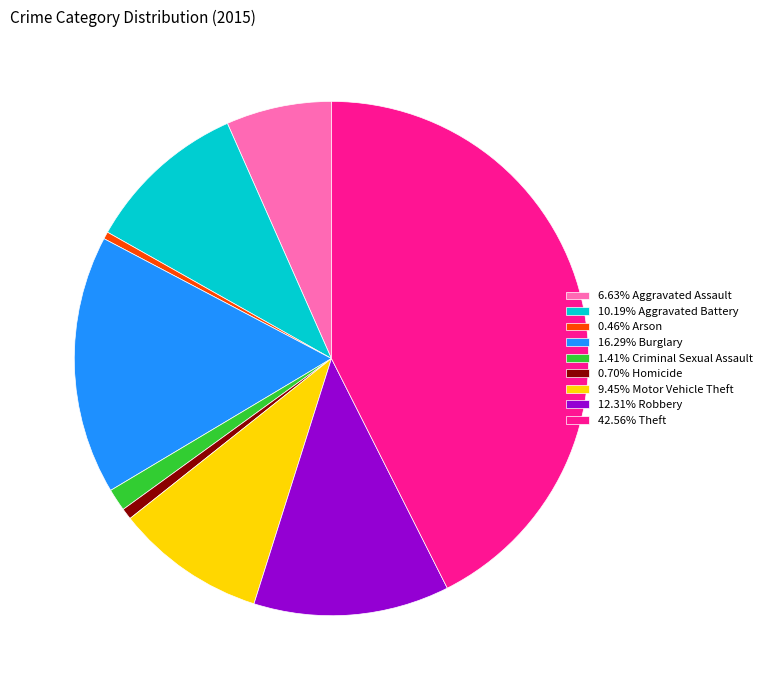

Approximately how many times larger is the value at 0.70% Homicide compared to 0.46% Arson?

1.5